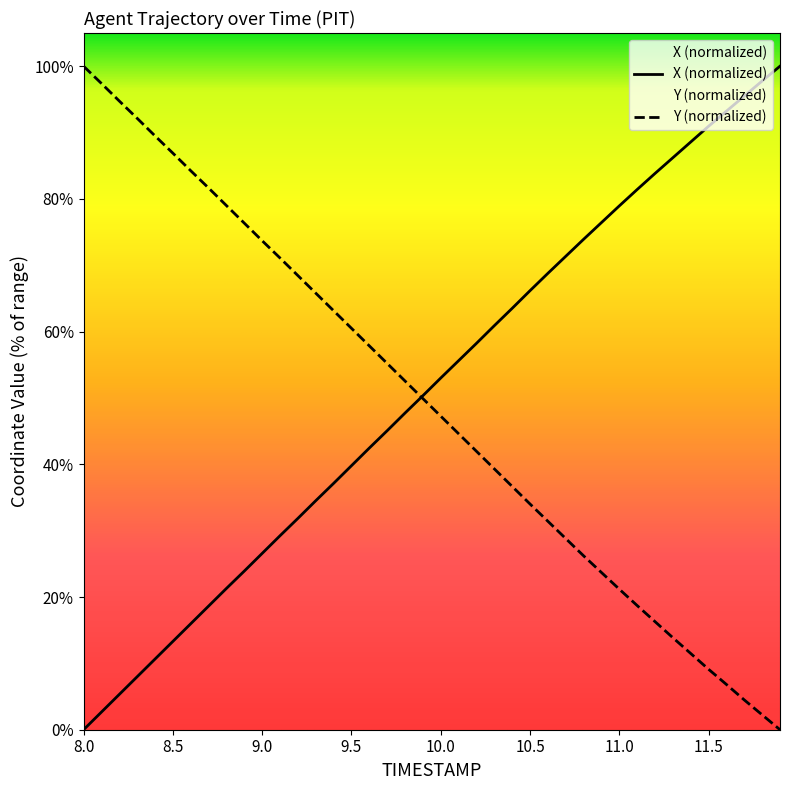

The Y (normalized) series shows 47.3 at 10.0. True or false?

True